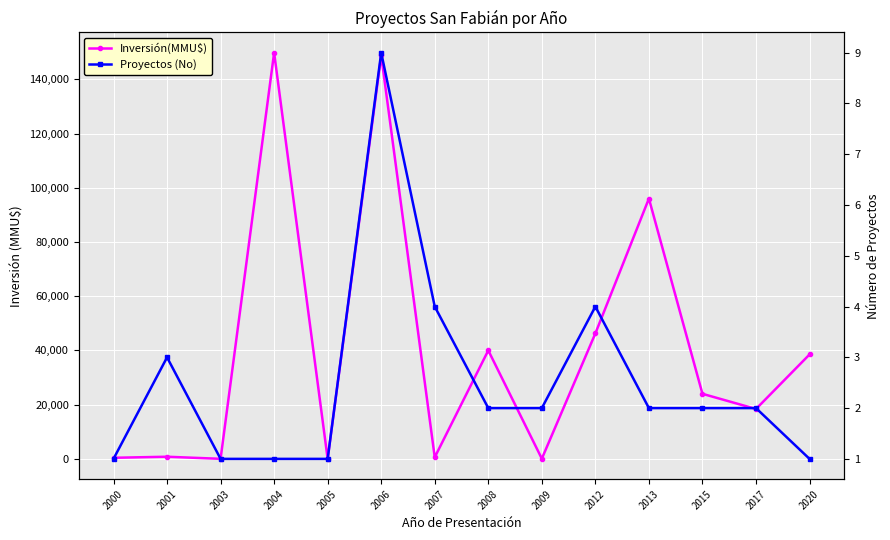

What is the sum of the Proyectos (No) values at 2005 and 2015?

3